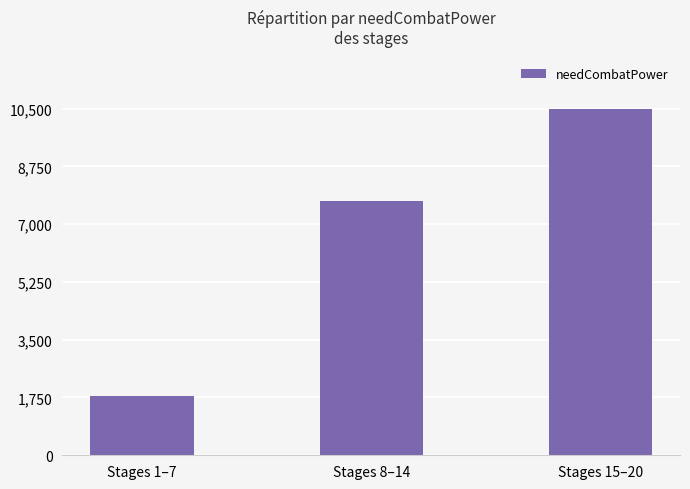

What is the change in value from Stages 1–7 to Stages 8–14?

+5910